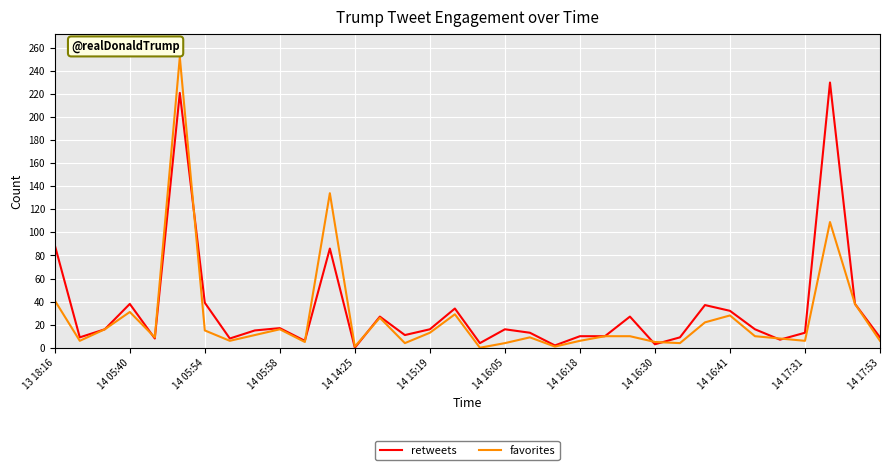

What is the maximum value shown in the chart?

252